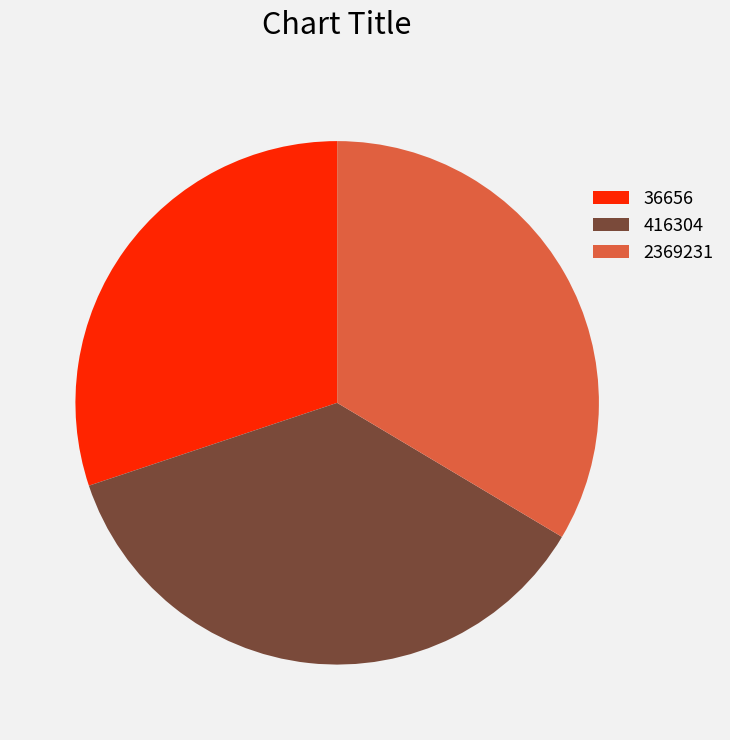

Rank the categories by value from lowest to highest.

36656, 2369231, 416304